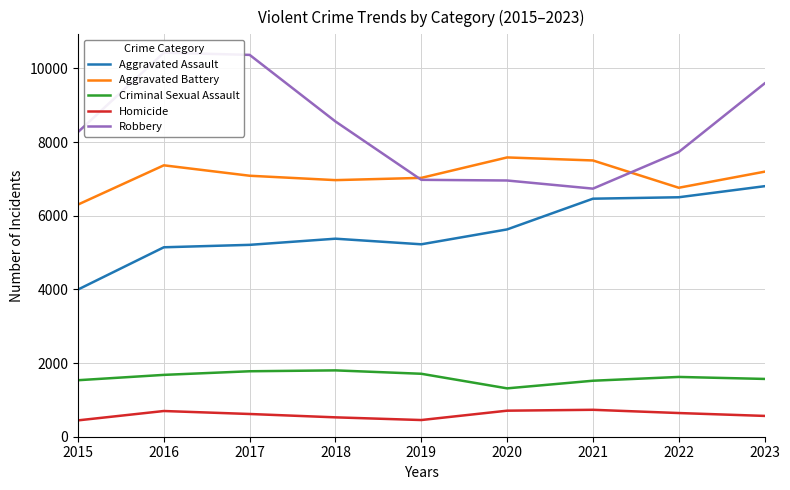

At which category is the sum across all series the highest?

2023